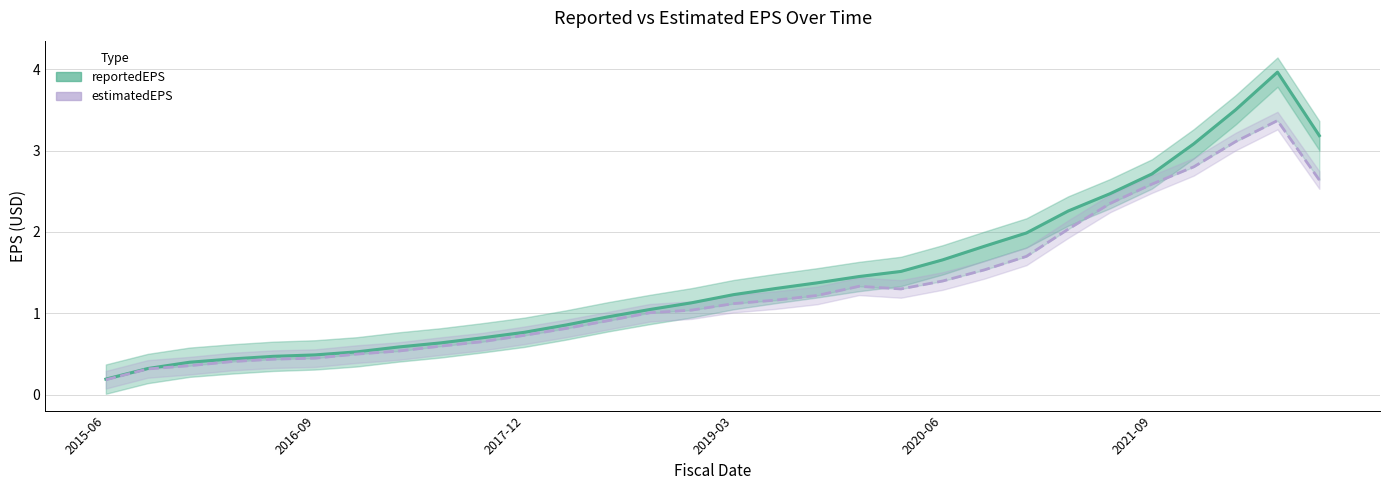

What is the smallest value displayed?

0.2